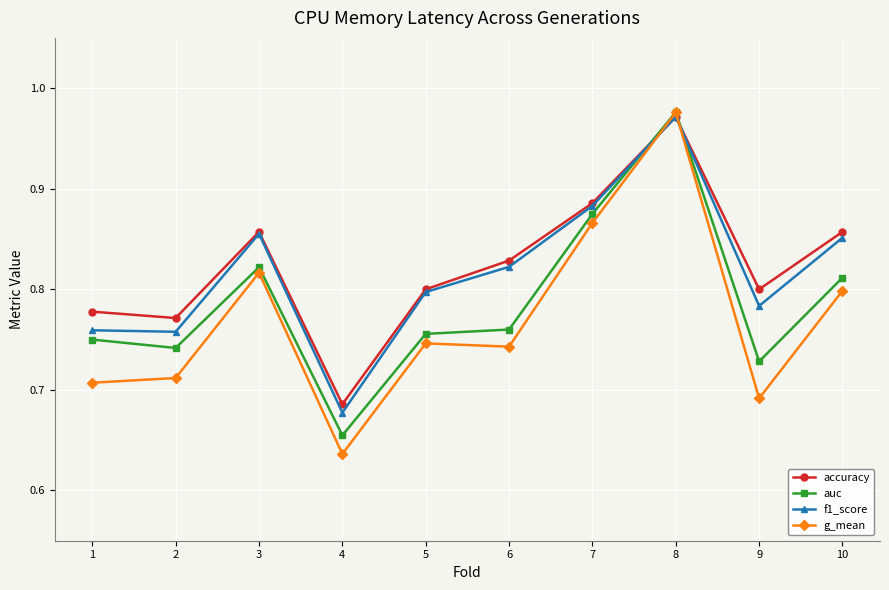

What is the difference between the auc values at 3 and 2?

0.1